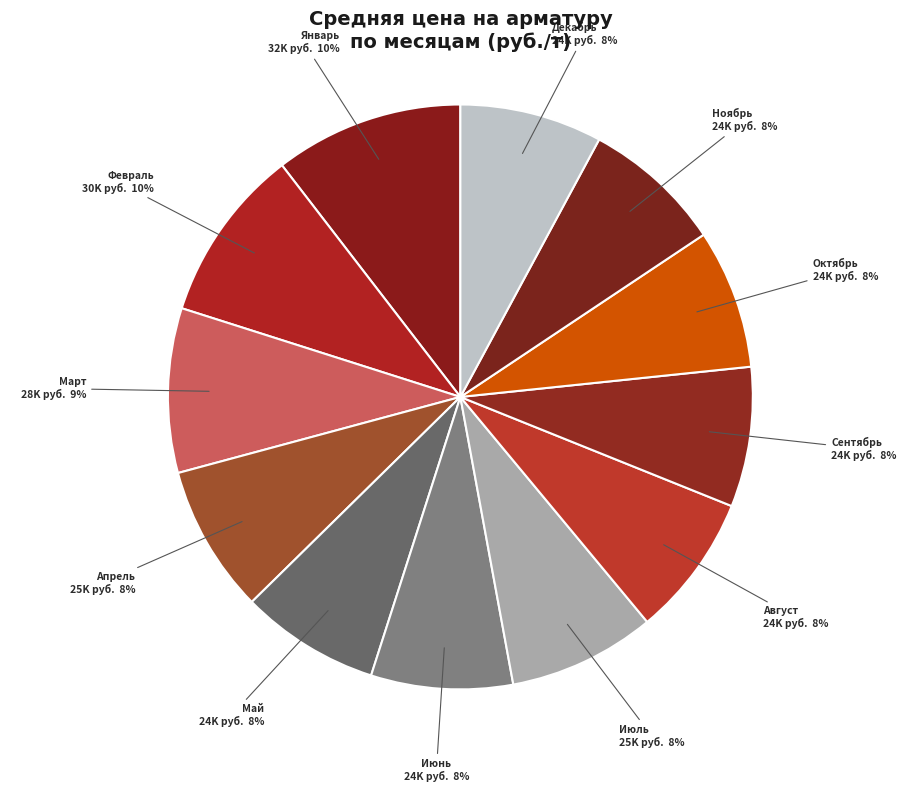

How many segments does this pie chart have?

12